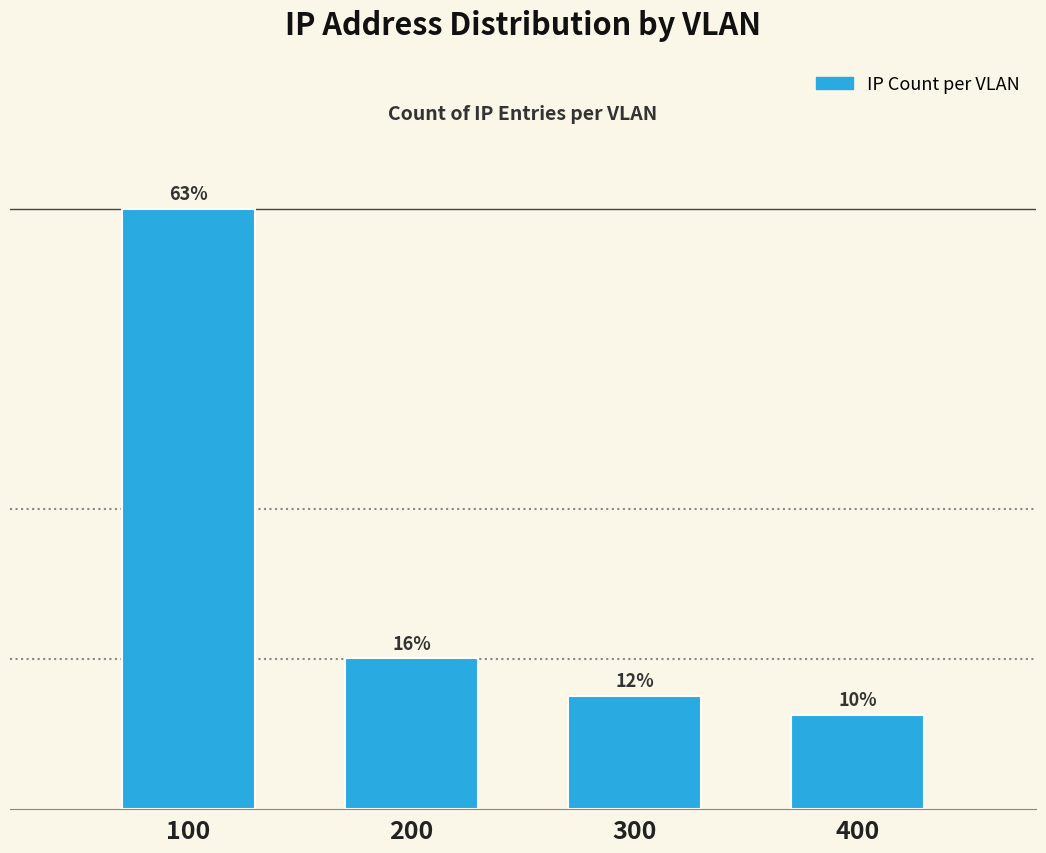

Are the bars horizontal?

No